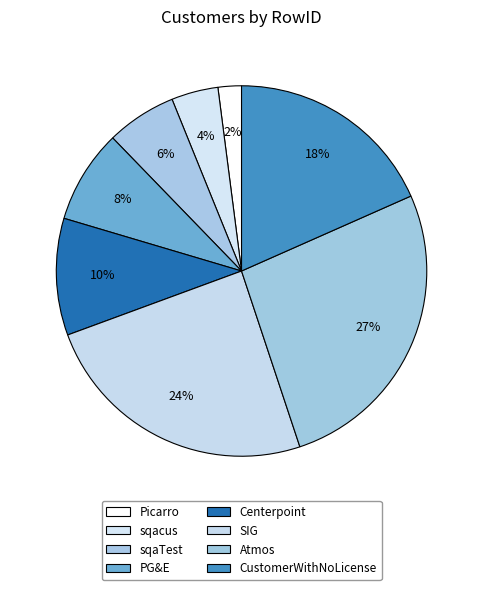

How many segments does this pie chart have?

8